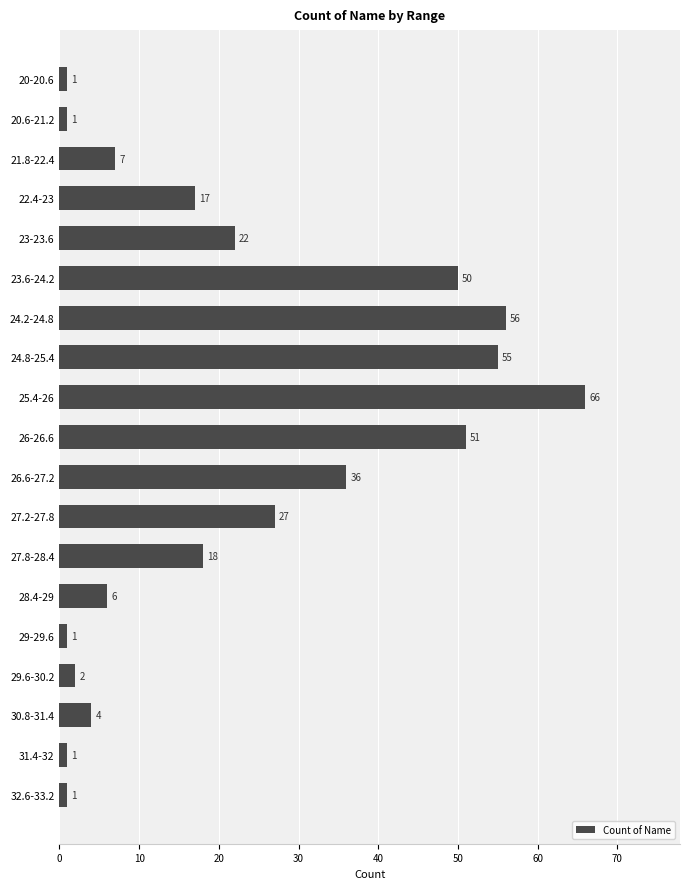

What is the sum of all values?

422